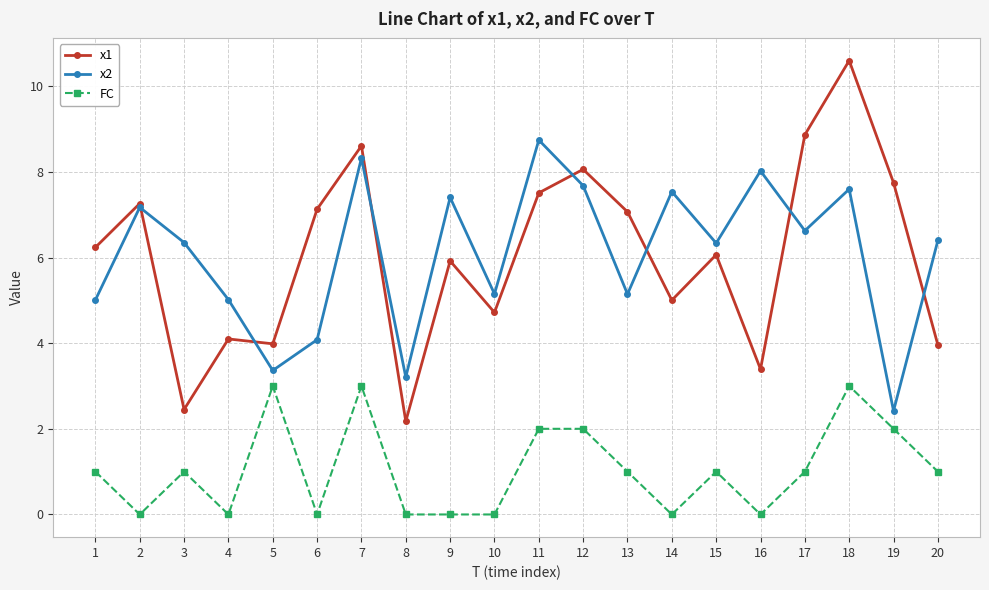

What is the greatest value displayed?

10.6